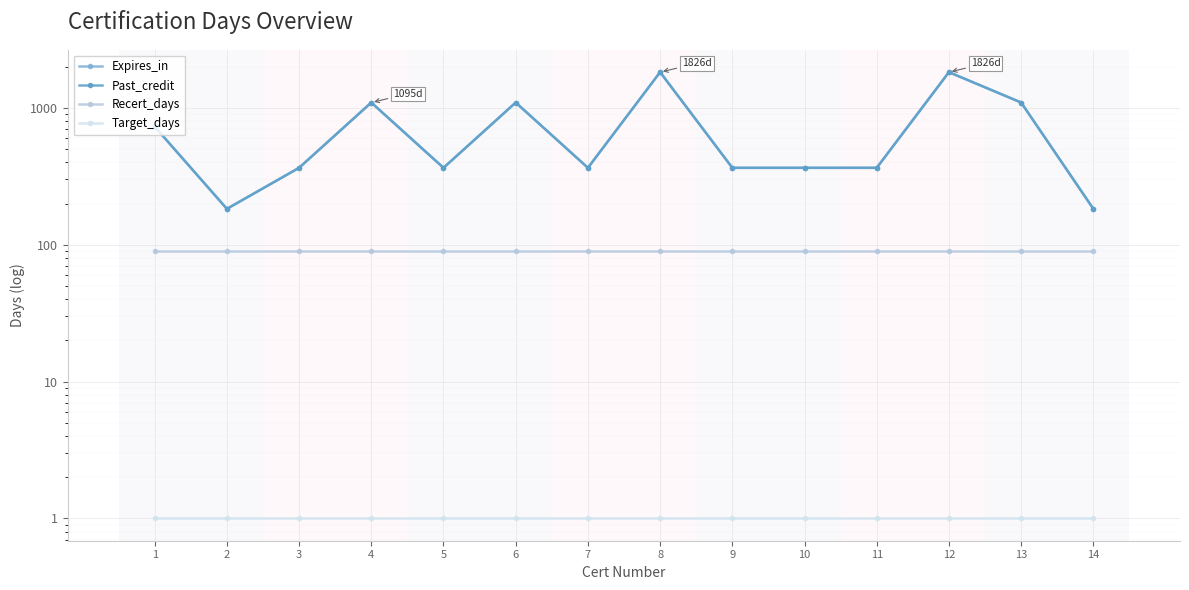

Is it true that Expires_in equals 1826 at 8?

True